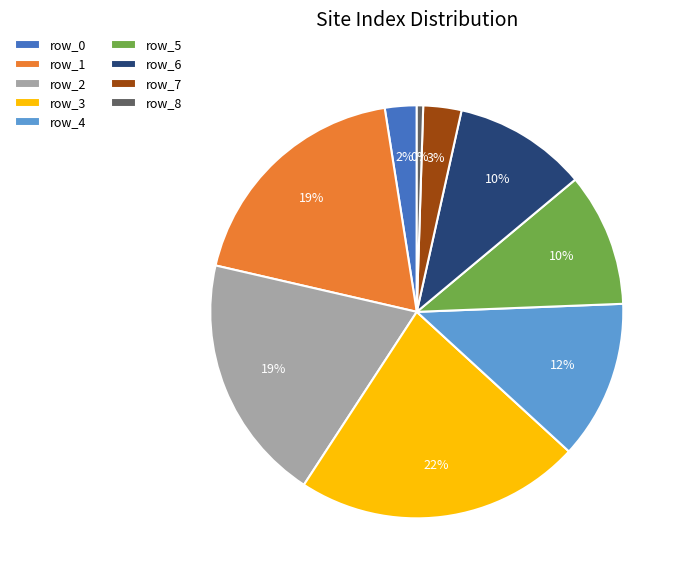

Does any single category account for the majority?

No